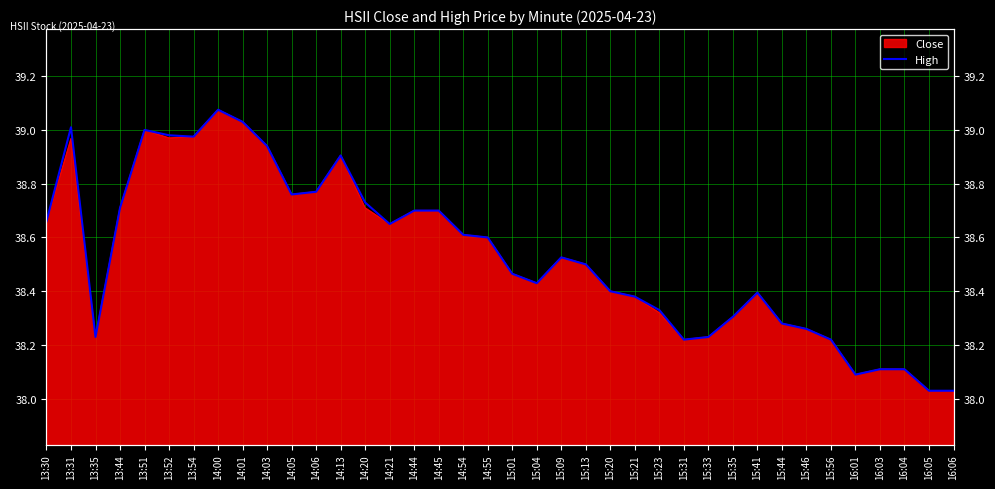

At which category does the chart reach its peak across all series?

14:00